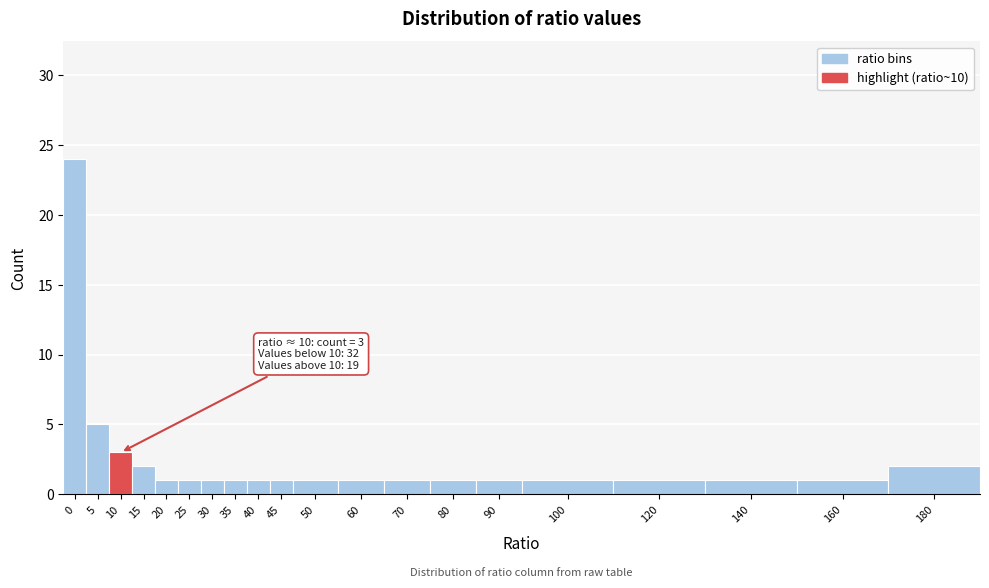

Reading left to right, transcribe all the data shown in this chart.

24	5	3	2	1	1	1	1	1	1	1	1	1	1	1	1	1	1	1	2